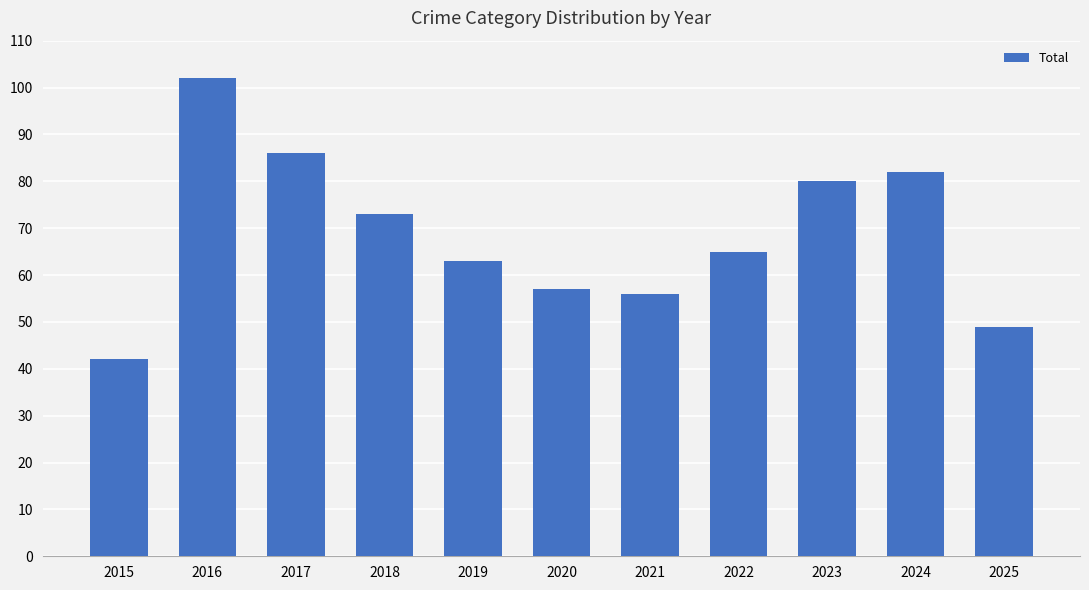

What is the difference between the maximum and minimum values?

60